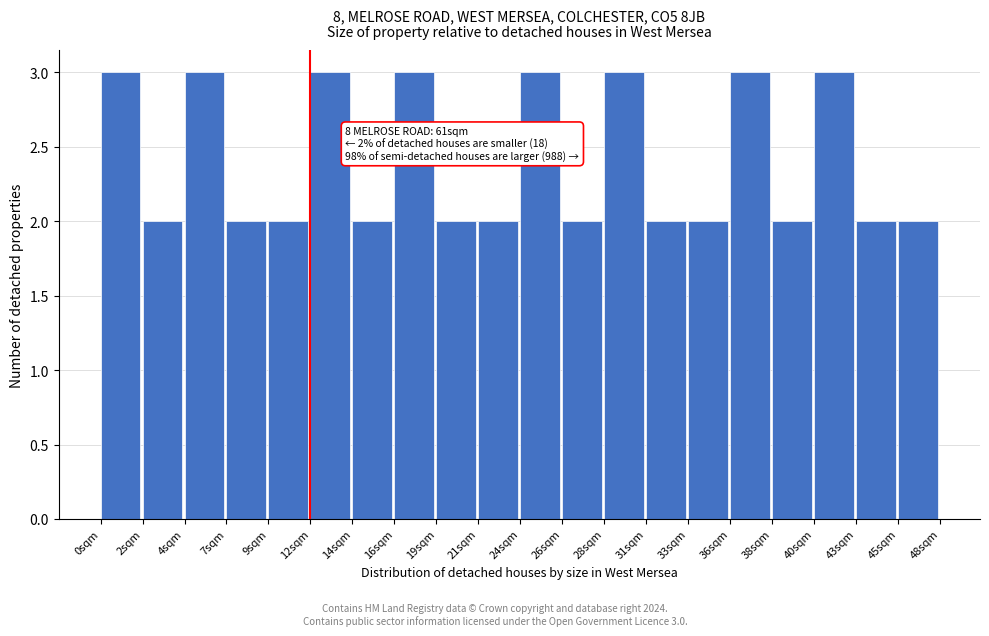

Reading left to right, what are all the values shown in this chart?

3	2	3	2	2	3	2	3	2	2	3	2	3	2	2	3	2	3	2	2